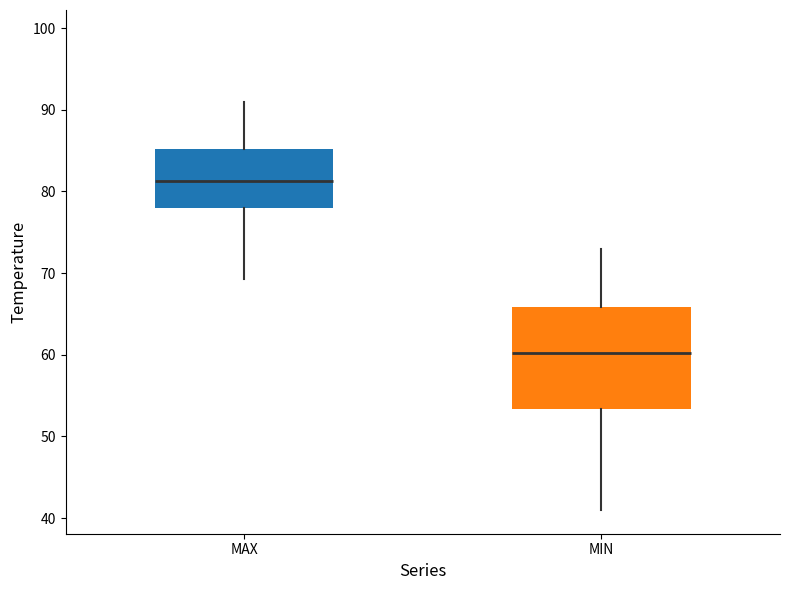

Reading left to right, transcribe this box plot: for each box, give where its median line is, the range the box spans, and where its two whiskers end, as read against the y-axis. The values are not printed on the chart, so give them approximately, as read against the axis.

MAX: median 81, box 78 to 85, whiskers 69 to 91
MIN: median 60, box 53 to 66, whiskers 41 to 73